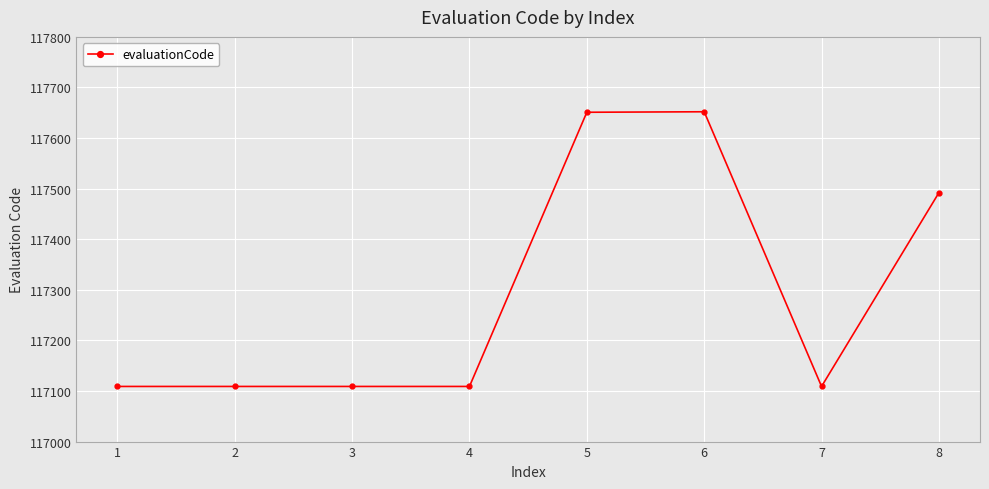

What is the sum of the values at 3 and 5?

234760